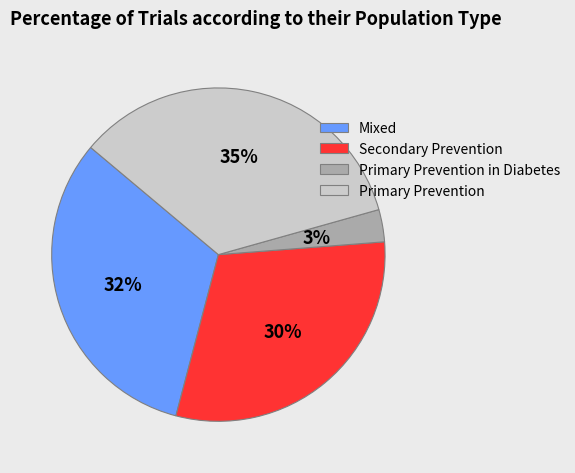

Rank the categories by value from highest to lowest.

Primary Prevention, Mixed, Secondary Prevention, Primary Prevention in Diabetes